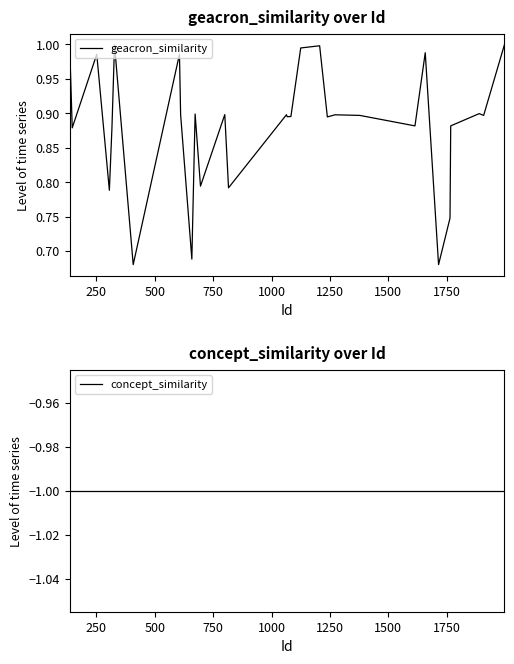

True or false: concept_similarity has more than 2 interior local peaks.

False